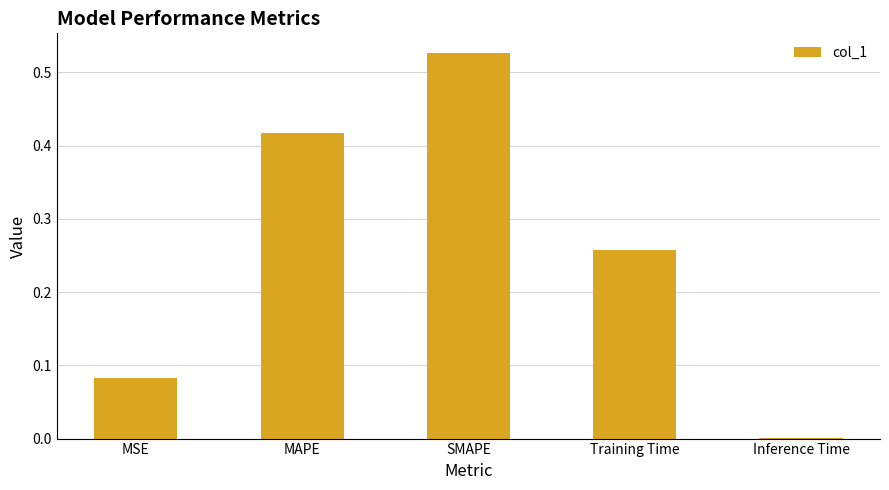

At which label is the value closest to 0?

Inference Time